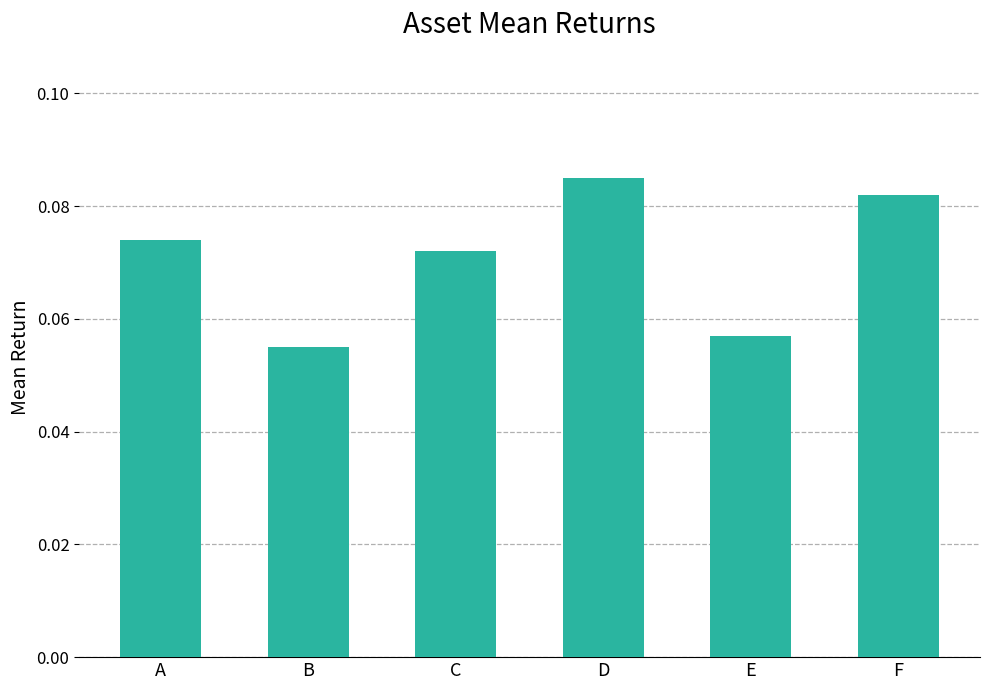

Rank the categories by value from highest to lowest.

D, F, A, C, E, B